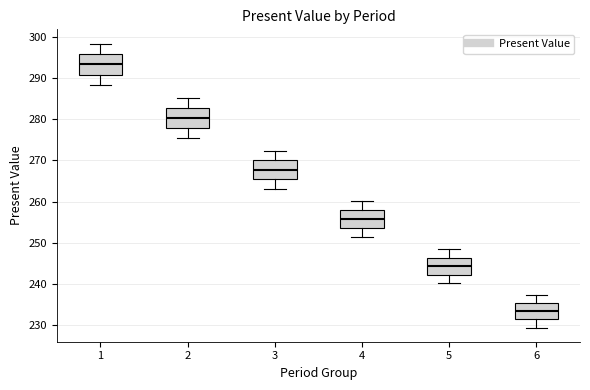

Reading left to right, read every box against the y-axis: the position of its median line, the range the box covers, and the ends of its whiskers. The values are not printed on the chart, so give them approximately, as read against the axis.

1: median 293, box 291 to 296, whiskers 288 to 298
2: median 280, box 278 to 283, whiskers 275 to 285
3: median 268, box 265 to 270, whiskers 263 to 272
4: median 256, box 254 to 258, whiskers 251 to 260
5: median 244, box 242 to 246, whiskers 240 to 249
6: median 233, box 231 to 235, whiskers 229 to 237